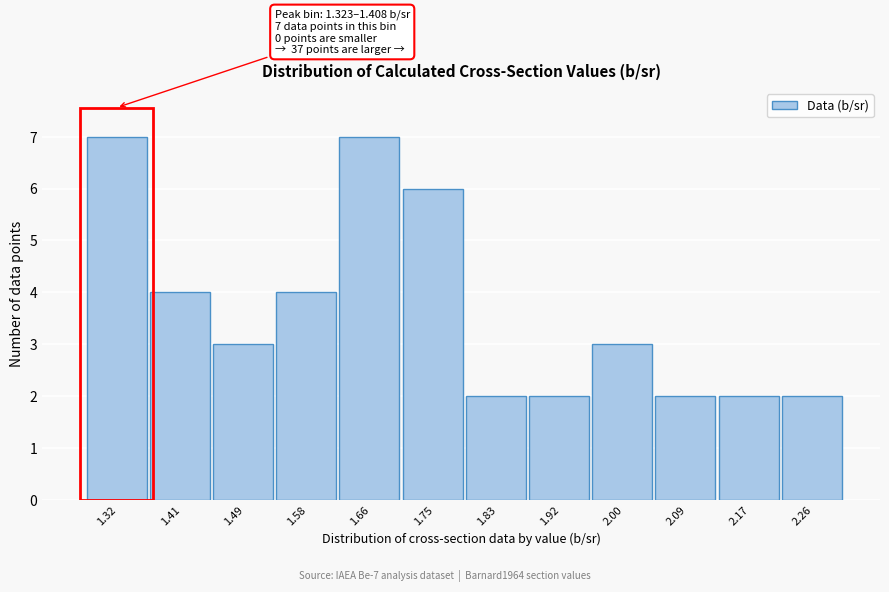

Reading right to left, what are all the values shown in this chart?

2	2	2	3	2	2	6	7	4	3	4	7